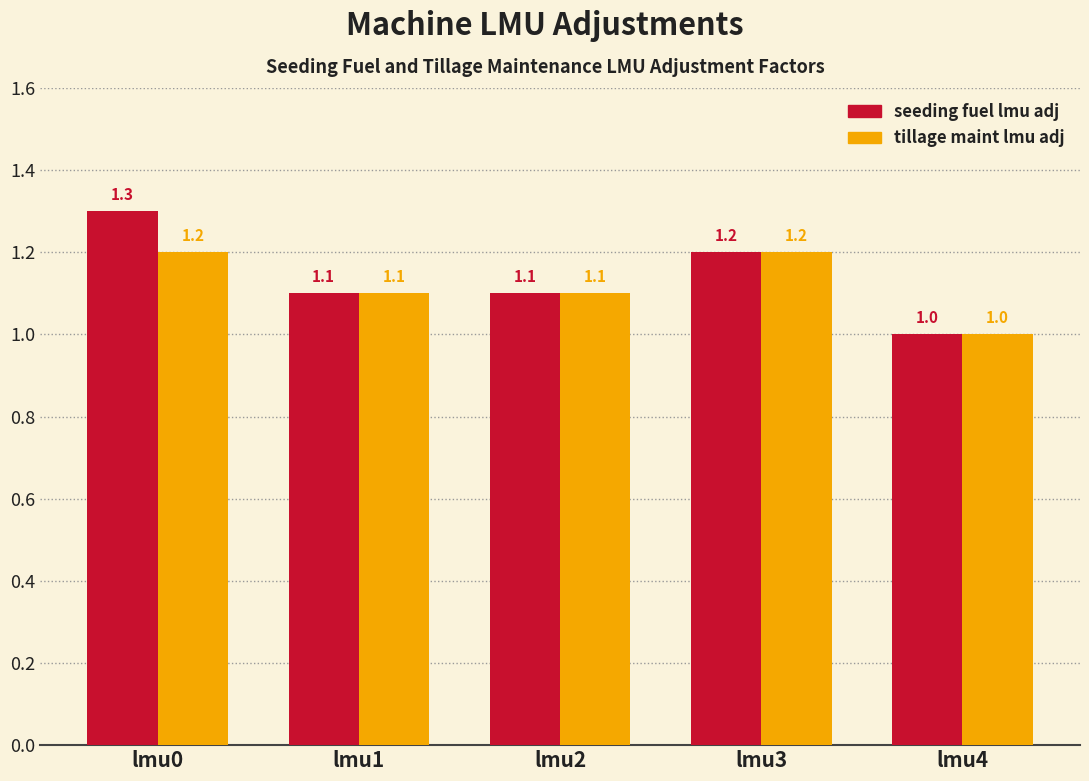

What is the total value across all series at lmu2?

2.2